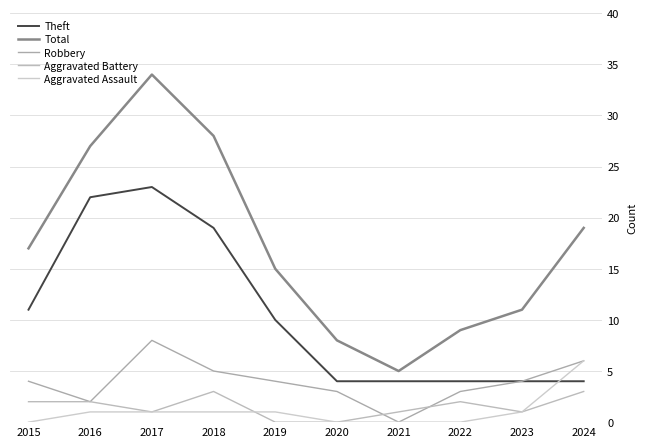

Reading left to right, transcribe all the data shown in this chart.

Theft: 2015=11	2016=22	2017=23	2018=19	2019=10	2020=4	2021=4	2022=4	2023=4	2024=4
Total: 2015=17	2016=27	2017=34	2018=28	2019=15	2020=8	2021=5	2022=9	2023=11	2024=19
Robbery: 2015=4	2016=2	2017=8	2018=5	2019=4	2020=3	2021=0	2022=3	2023=4	2024=6
Aggravated Battery: 2015=2	2016=2	2017=1	2018=3	2019=0	2020=0	2021=1	2022=2	2023=1	2024=3
Aggravated Assault: 2015=0	2016=1	2017=1	2018=1	2019=1	2020=0	2021=0	2022=0	2023=1	2024=6